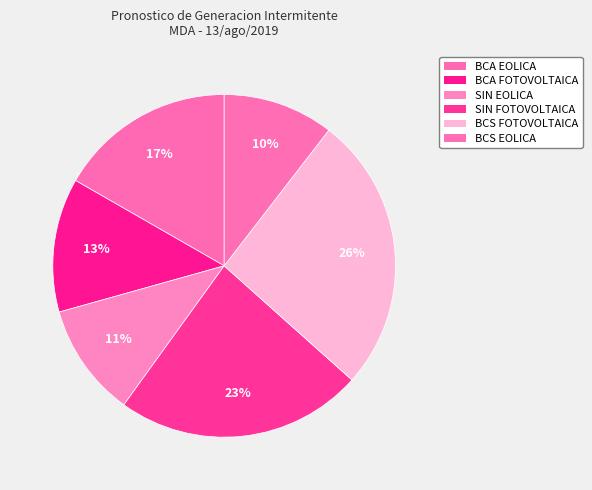

To the nearest percent, what portion does BCS FOTOVOLTAICA represent?

26%